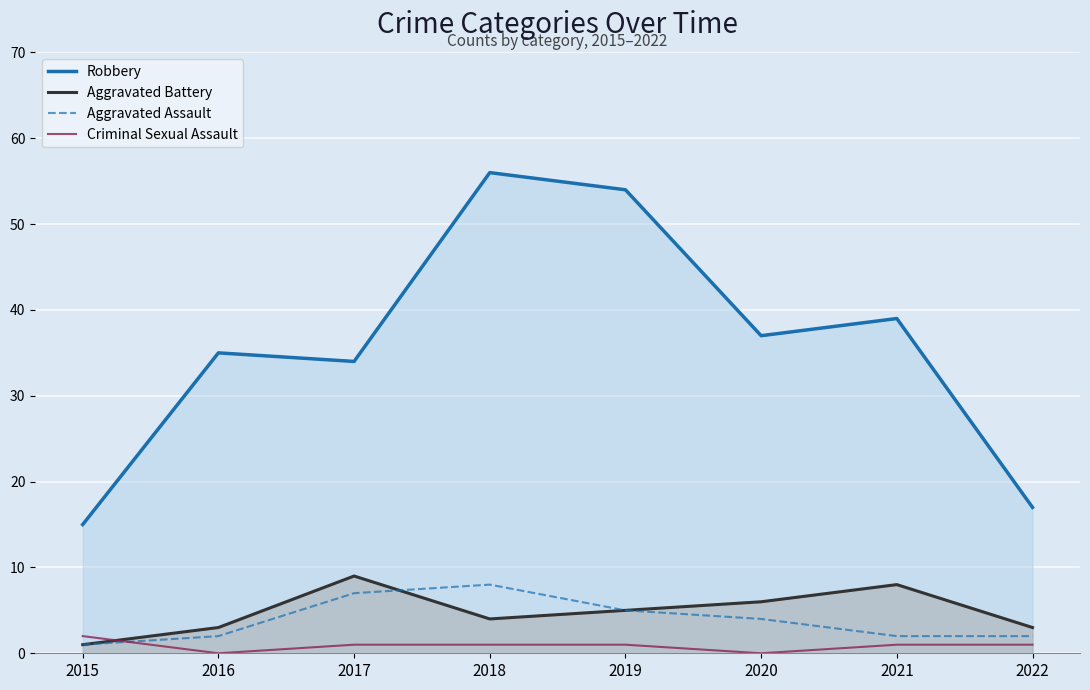

Which category has the highest value in the Criminal Sexual Assault series?

2015